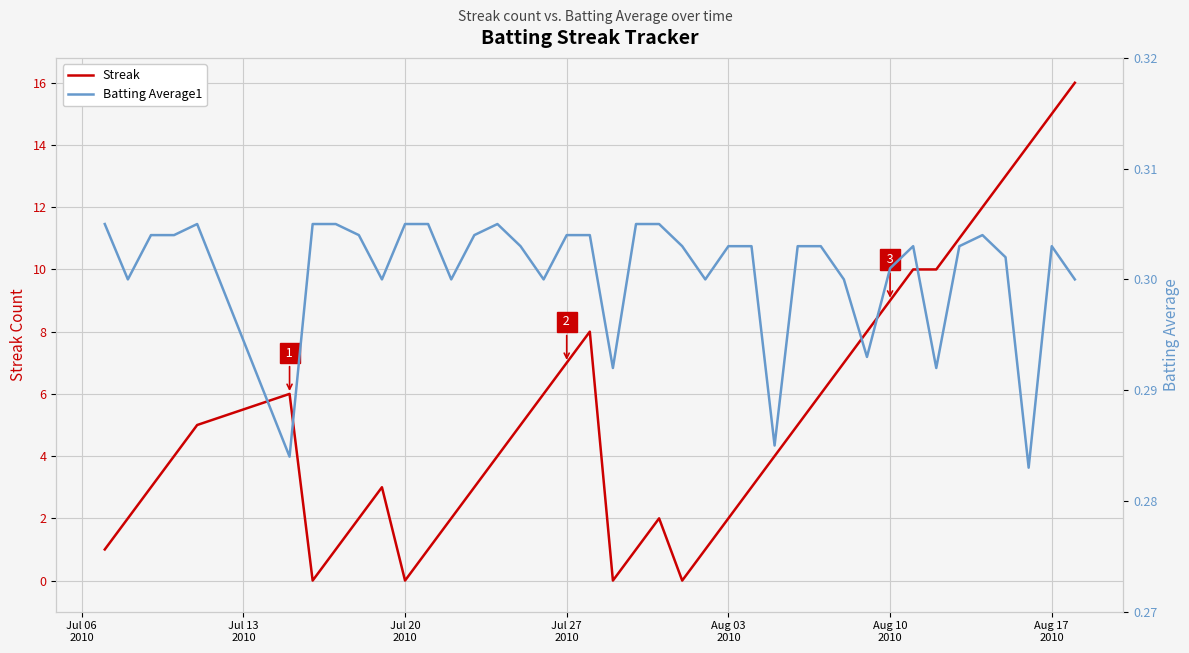

What are all the series names shown in the legend?

Streak, Batting Average1